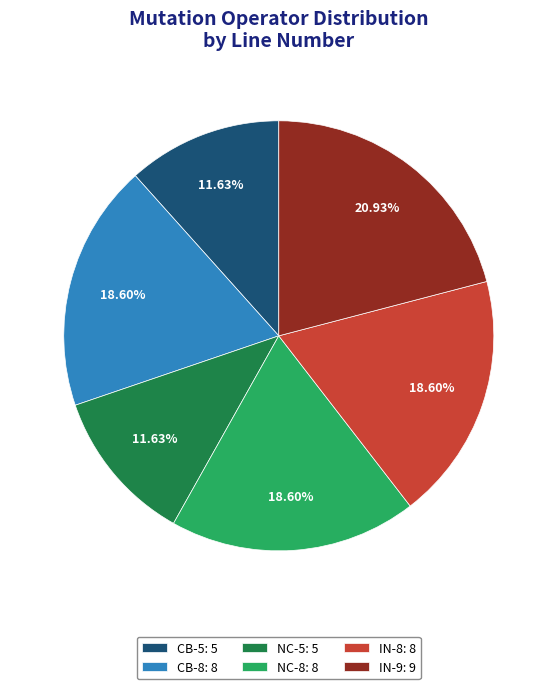

Is the sum of IN-9: 9 and NC-5: 5 greater than half?

No